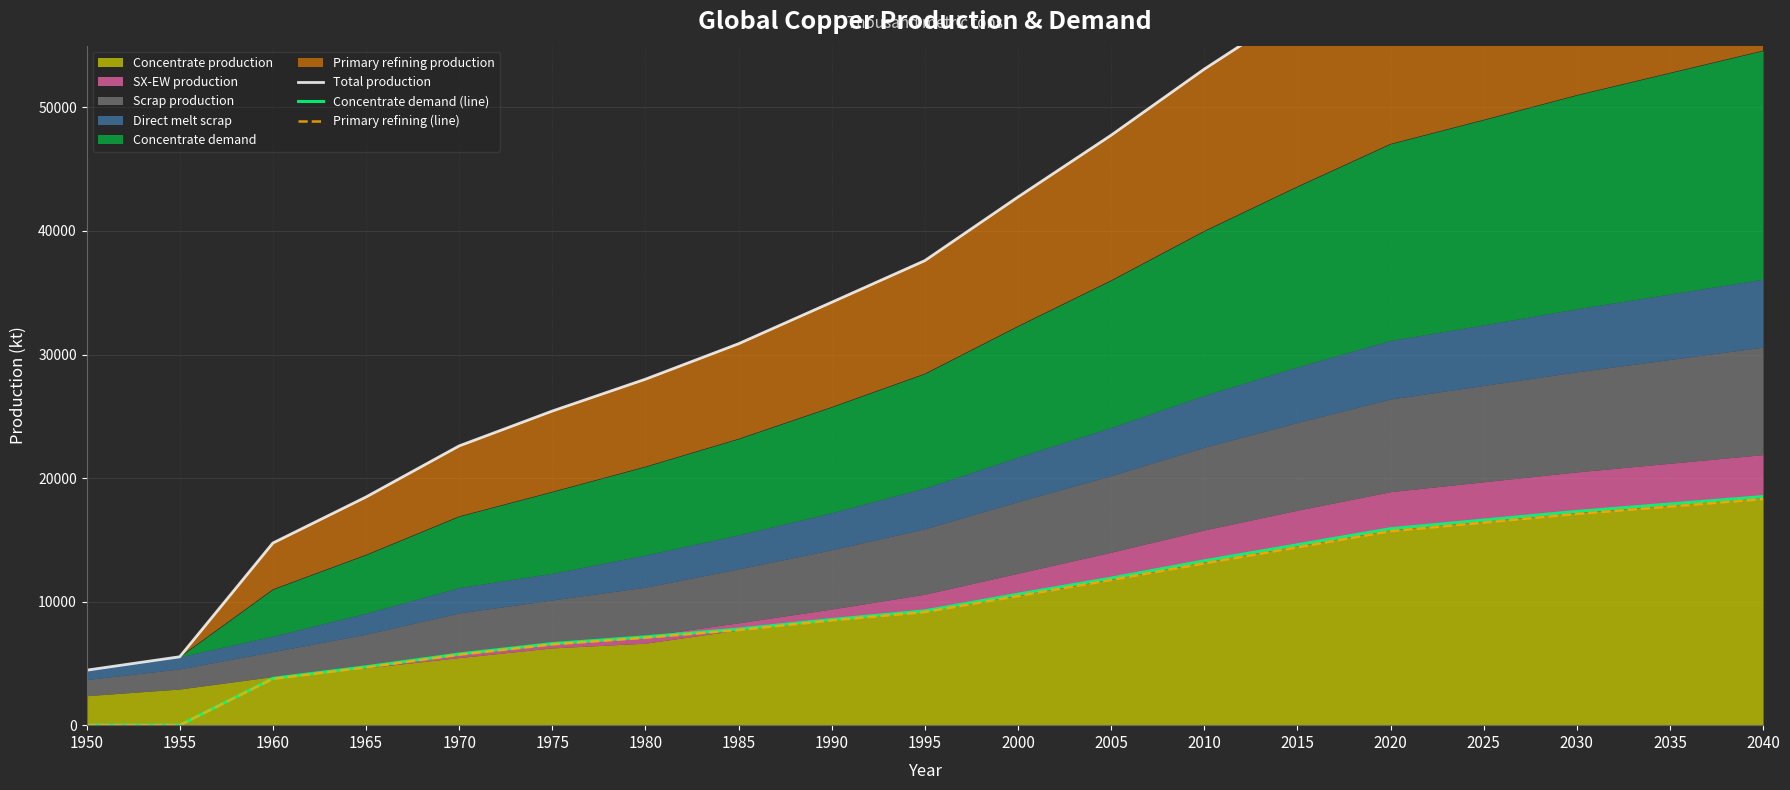

Which series has the largest total across all categories?

Total production